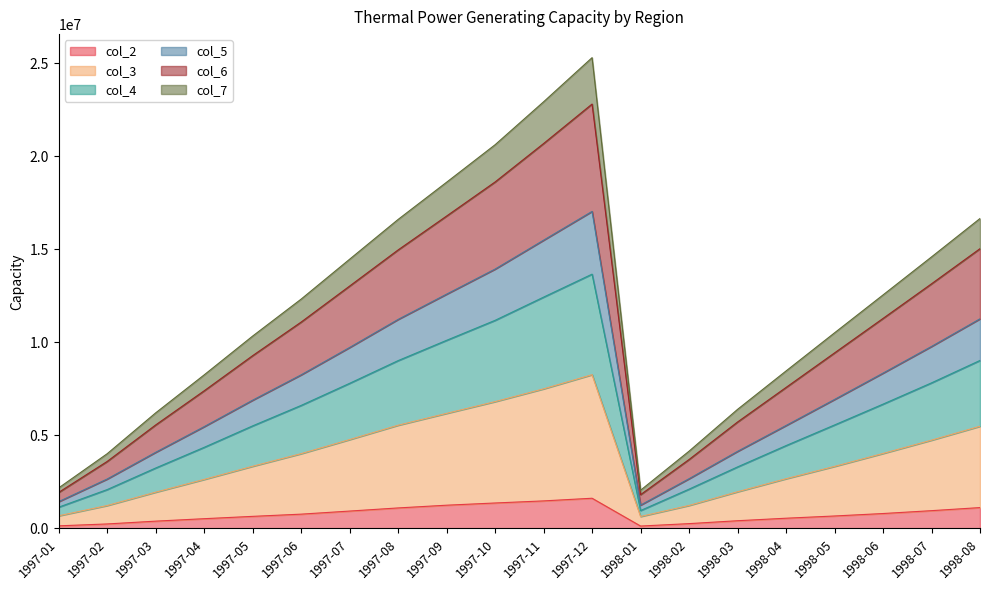

The value of col_4 at 1998-03 is 1409040. True or false?

False